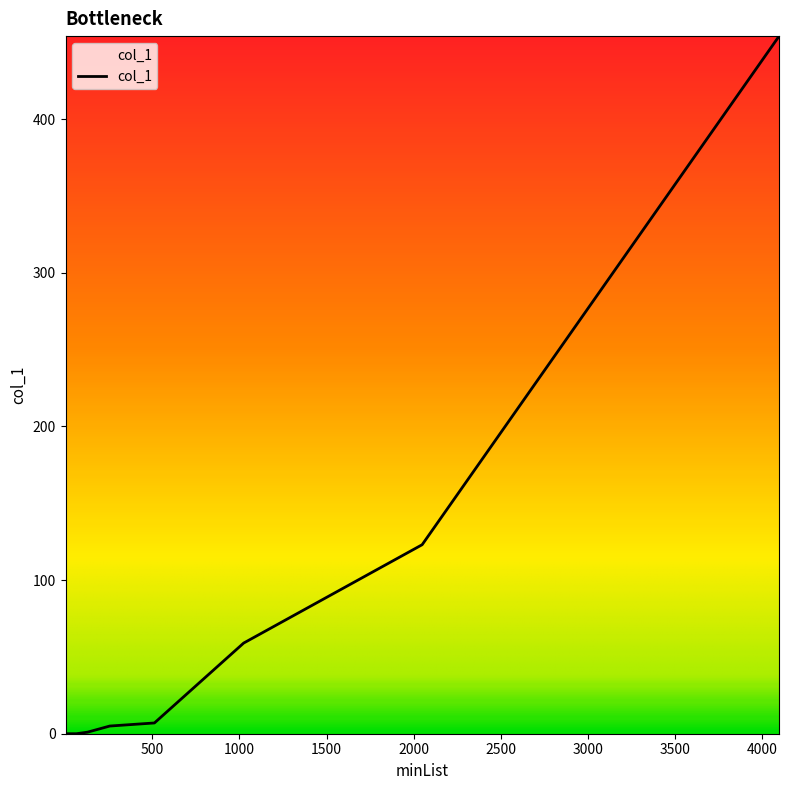

What is the greatest value displayed?

454